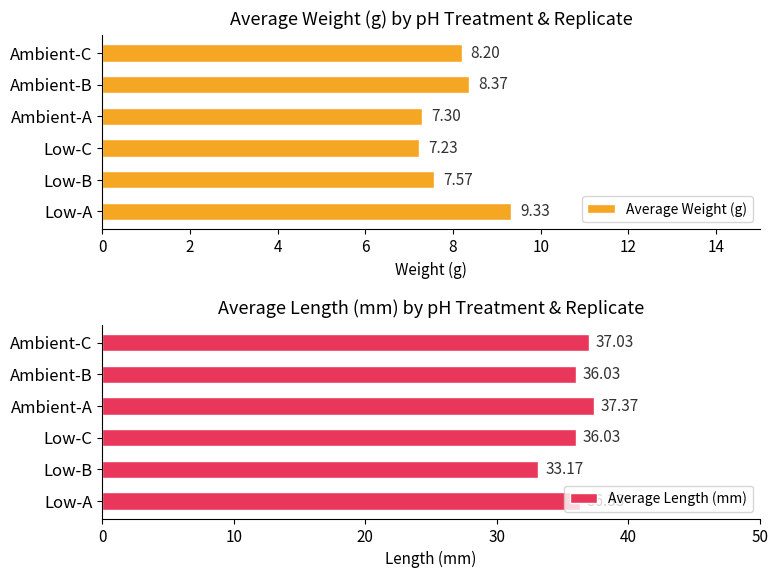

Which series has the widest spread of values?

Average Length (mm)